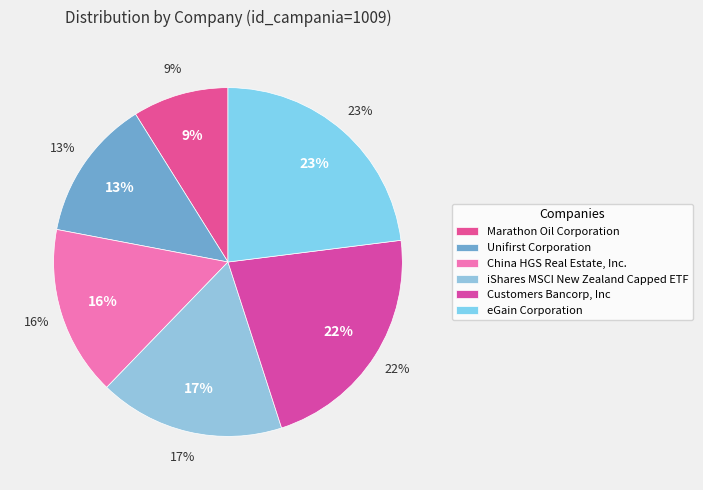

What percentage is the Unifirst Corporation slice, to the nearest percent?

13%